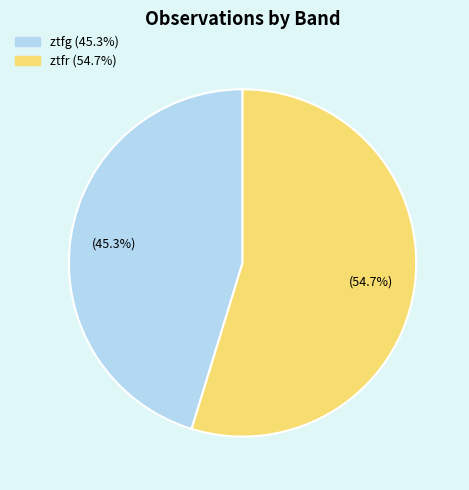

Approximately how many times larger is the value at ztfr compared to ztfg?

1.2